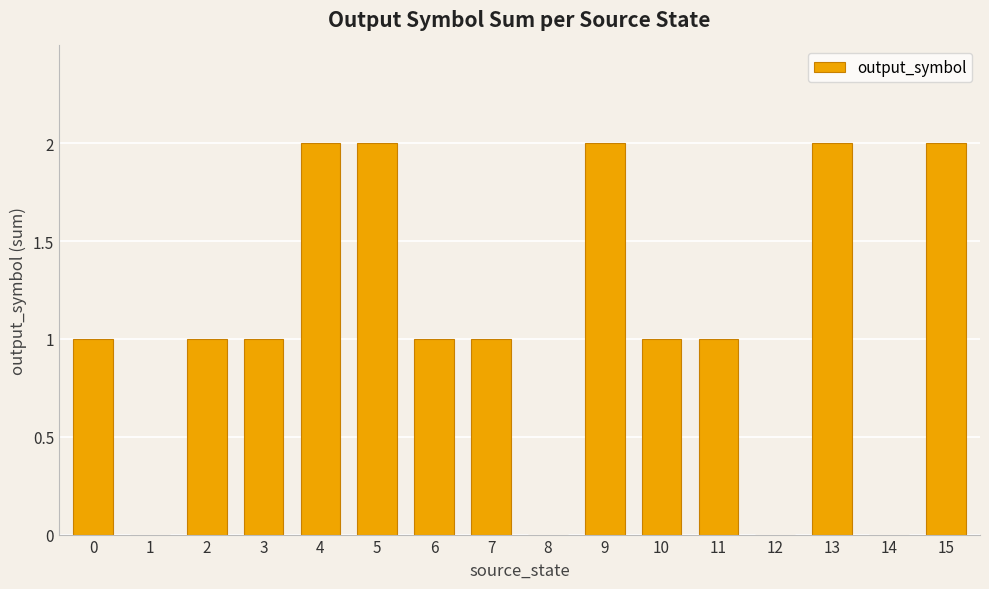

How many data points does each series have?

16